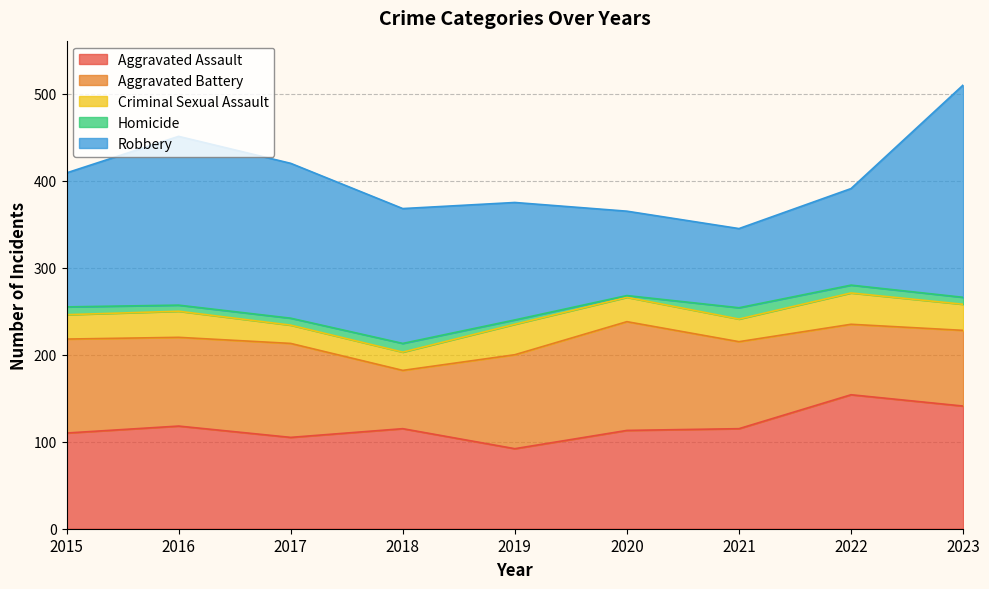

True or false: Robbery has a value of 135 at 2019.

True